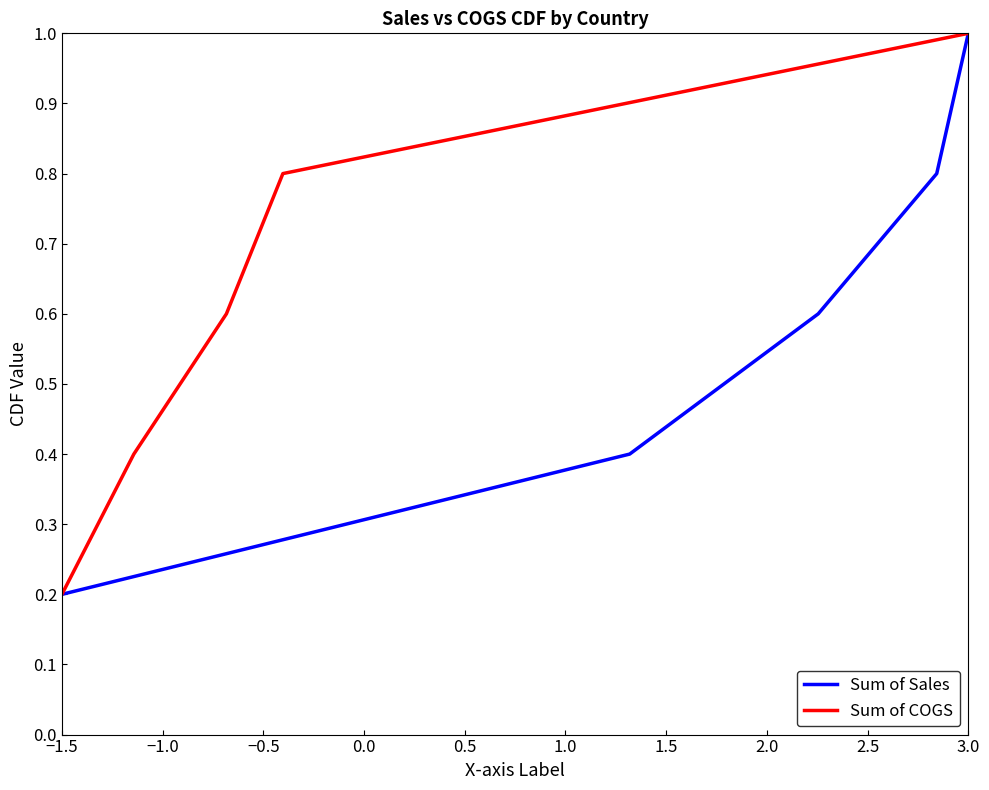

True or false: Sum of Sales and Sum of COGS intersect in this chart.

False